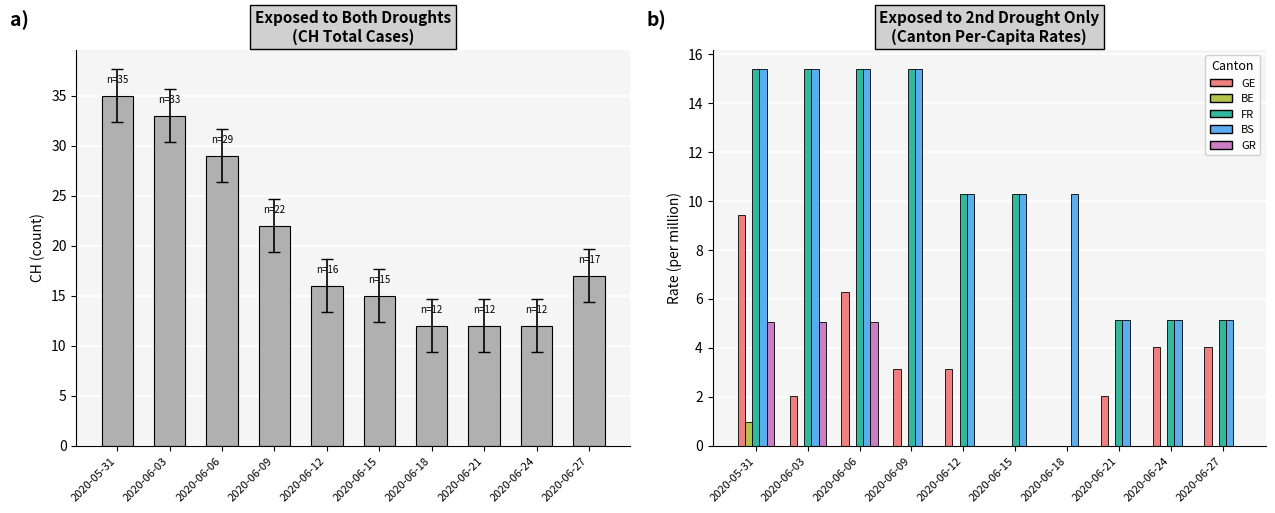

What is the sum of the BS values at 2020-06-12 and 2020-06-06?

25.7